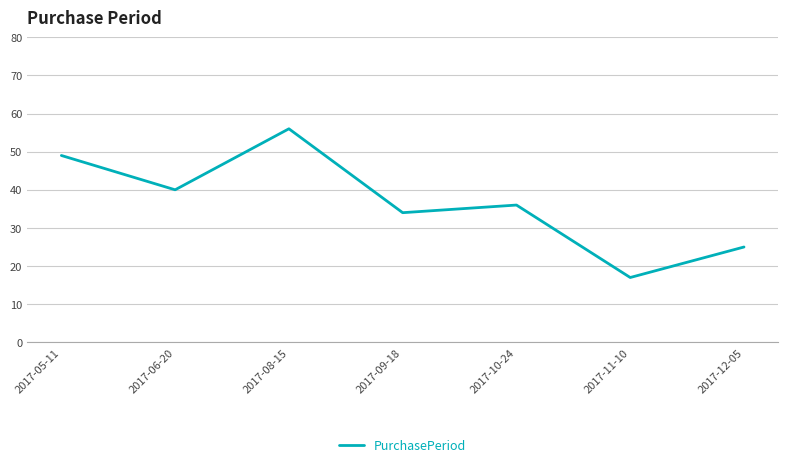

Where does the data first go above 36?

2017-05-11